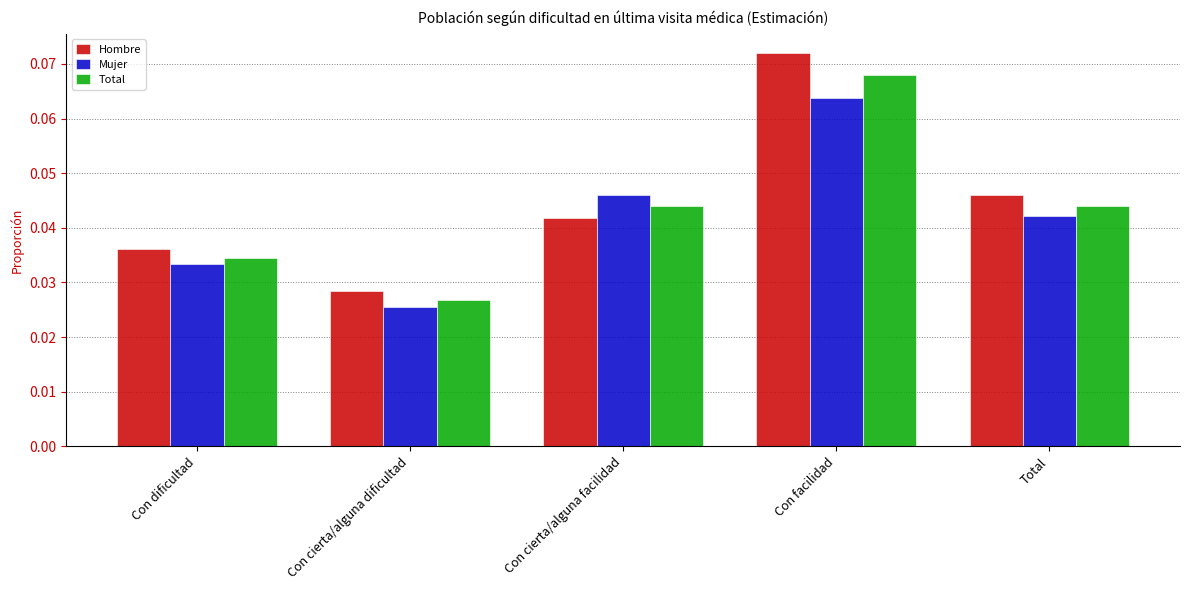

Rank the series at Con cierta/alguna dificultad from highest to lowest value.

Hombre, Total, Mujer